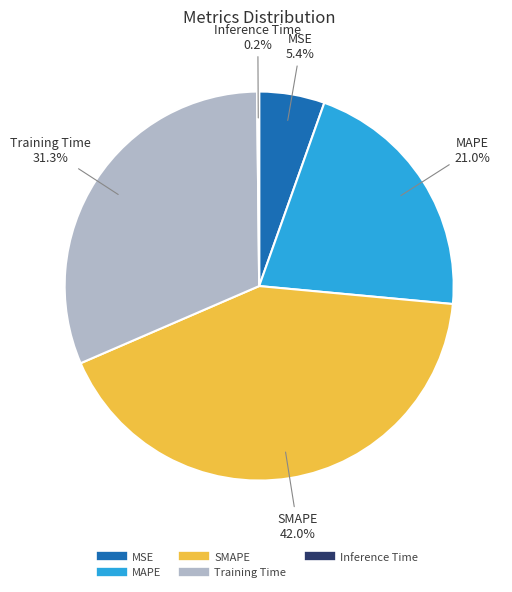

What is the largest slice in the pie chart?

SMAPE